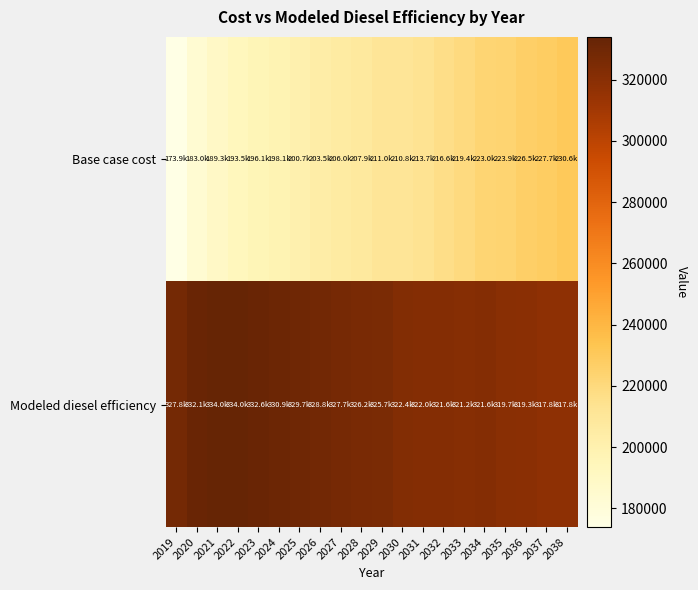

Rank the series at 2035 from highest to lowest value.

Modeled diesel efficiency, Base case cost